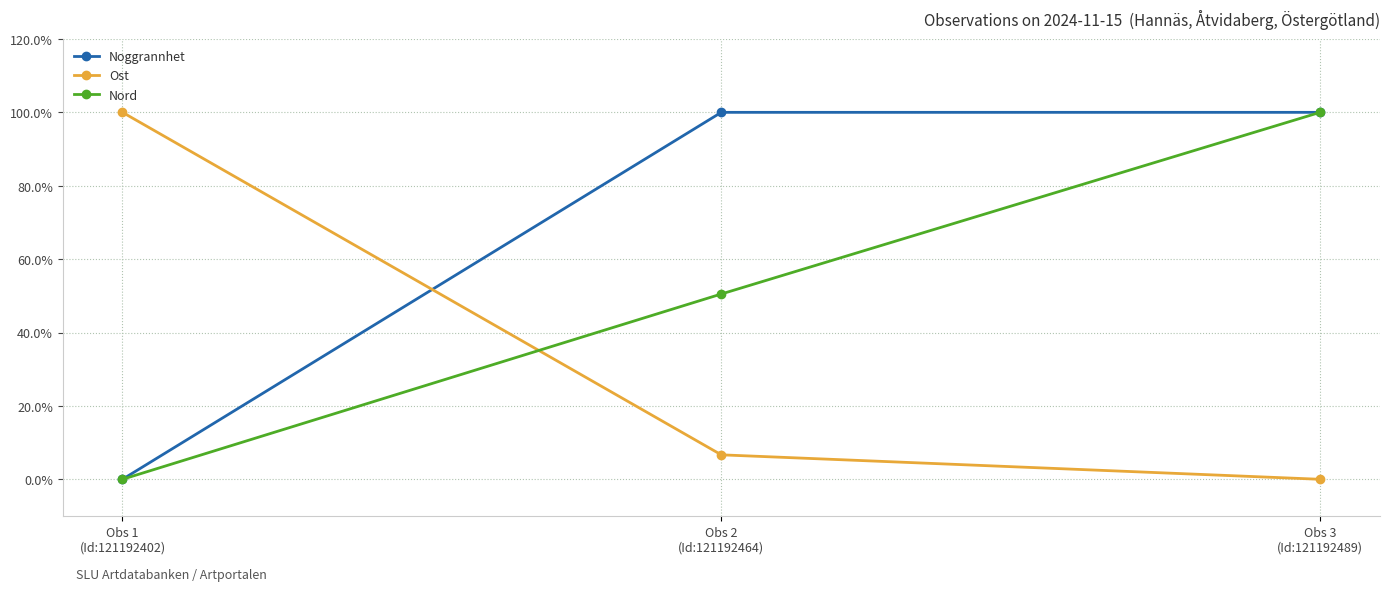

What is the value of the Noggrannhet point at the 3rd from the left?

1.0